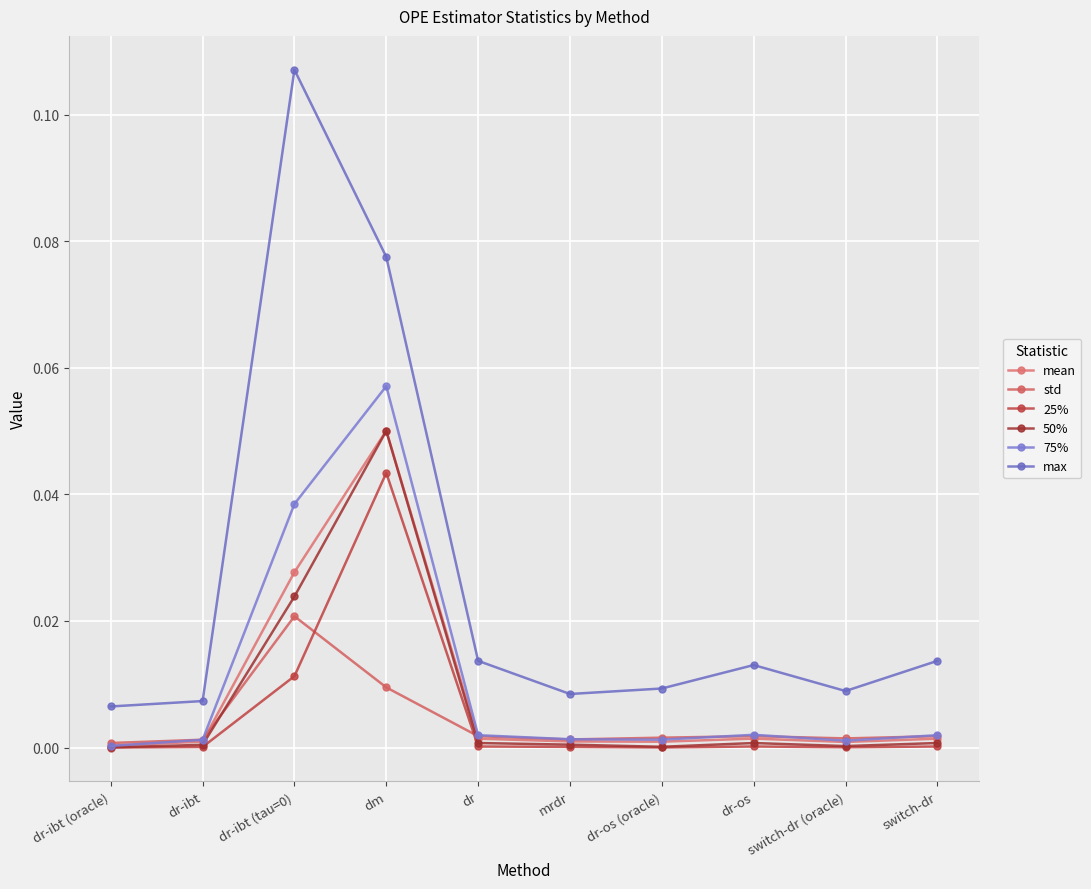

Reading left to right, extract all data points from this chart.

mean: dr-ibt (oracle)=0.0	dr-ibt=0.0	dr-ibt (tau=0)=0.0	dm=0.1	dr=0.0	mrdr=0.0	dr-os (oracle)=0.0	dr-os=0.0	switch-dr (oracle)=0.0	switch-dr=0.0
std: dr-ibt (oracle)=0.0	dr-ibt=0.0	dr-ibt (tau=0)=0.0	dm=0.0	dr=0.0	mrdr=0.0	dr-os (oracle)=0.0	dr-os=0.0	switch-dr (oracle)=0.0	switch-dr=0.0
25%: dr-ibt (oracle)=0.0	dr-ibt=0.0	dr-ibt (tau=0)=0.0	dm=0.0	dr=0.0	mrdr=0.0	dr-os (oracle)=0.0	dr-os=0.0	switch-dr (oracle)=0.0	switch-dr=0.0
50%: dr-ibt (oracle)=0.0	dr-ibt=0.0	dr-ibt (tau=0)=0.0	dm=0.1	dr=0.0	mrdr=0.0	dr-os (oracle)=0.0	dr-os=0.0	switch-dr (oracle)=0.0	switch-dr=0.0
75%: dr-ibt (oracle)=0.0	dr-ibt=0.0	dr-ibt (tau=0)=0.0	dm=0.1	dr=0.0	mrdr=0.0	dr-os (oracle)=0.0	dr-os=0.0	switch-dr (oracle)=0.0	switch-dr=0.0
max: dr-ibt (oracle)=0.0	dr-ibt=0.0	dr-ibt (tau=0)=0.1	dm=0.1	dr=0.0	mrdr=0.0	dr-os (oracle)=0.0	dr-os=0.0	switch-dr (oracle)=0.0	switch-dr=0.0